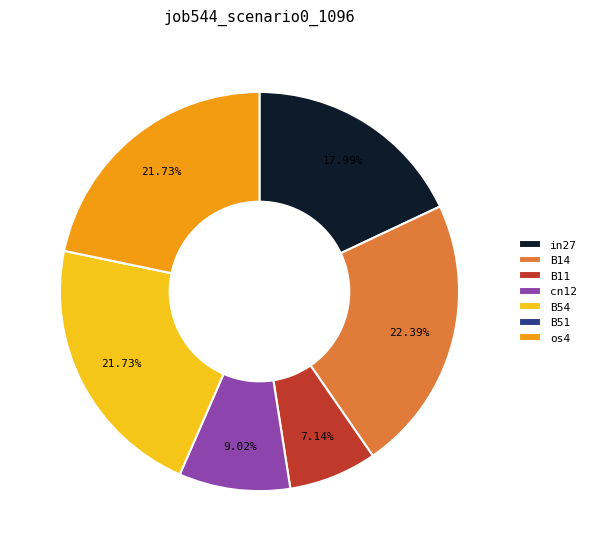

Does in27 account for over 50% of the chart?

No